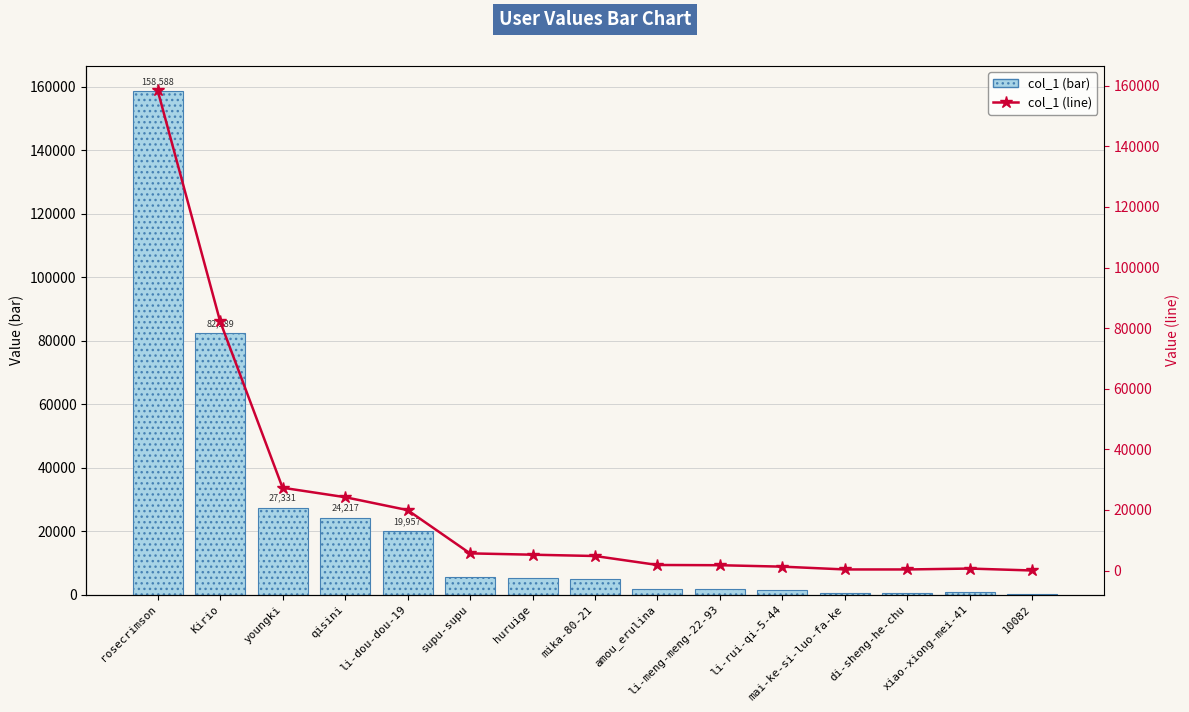

Is the value of col_1 (bar) at mika-80-21 greater than the value of col_1 (line) at rosecrimson?

No